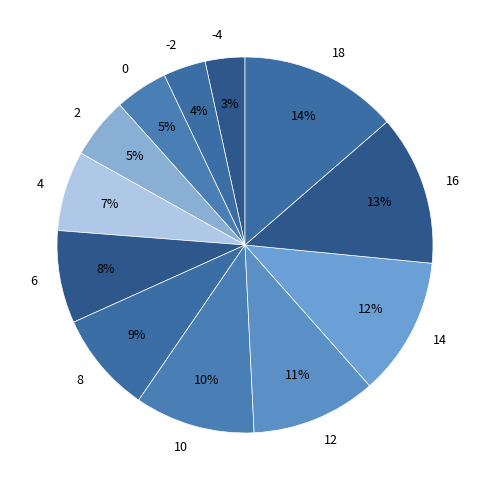

To the nearest percent, what percentage of the pie is -4?

3%